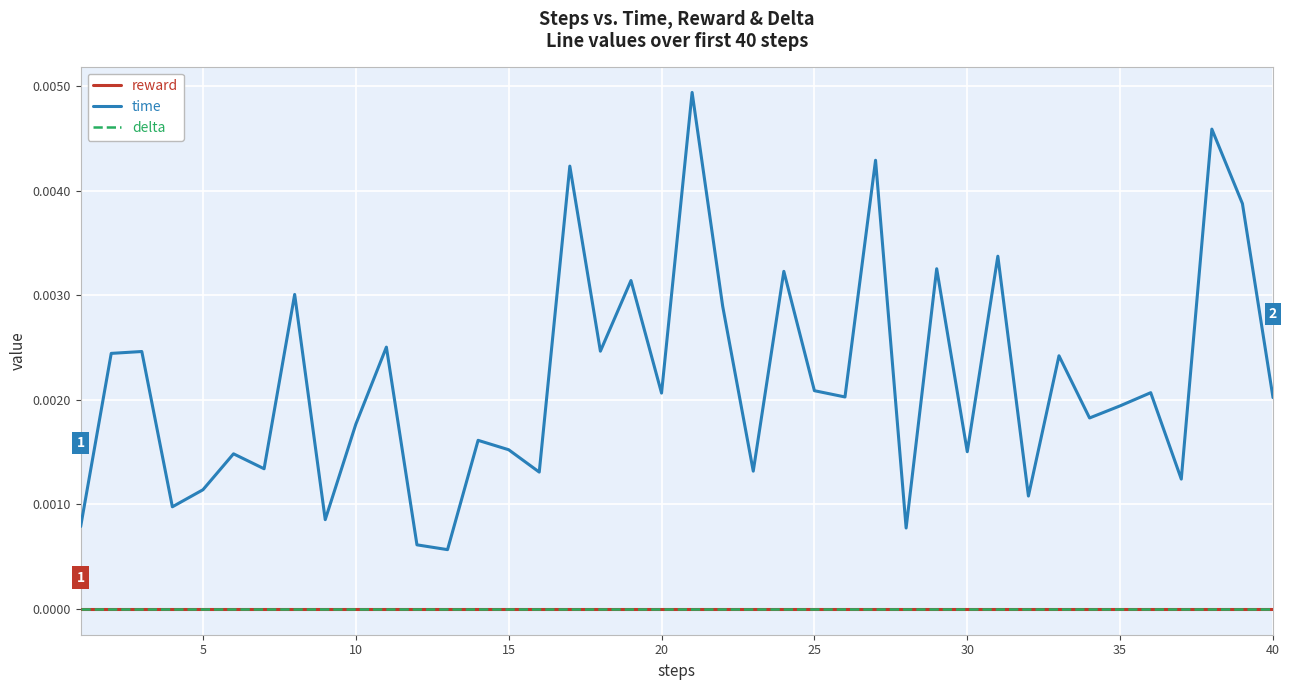

True or false: time and delta intersect in this chart.

False